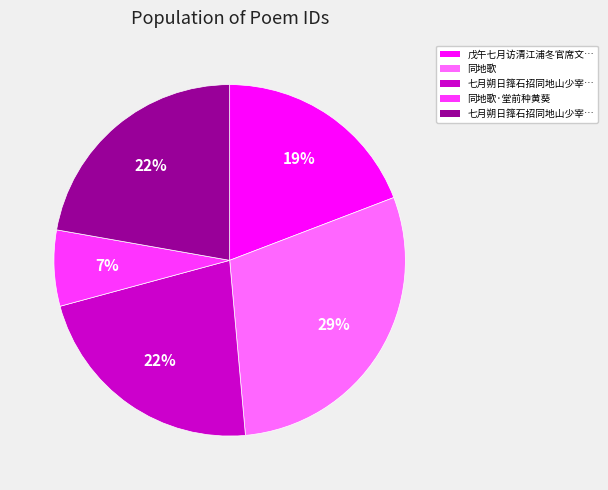

Does any single category account for the majority?

No